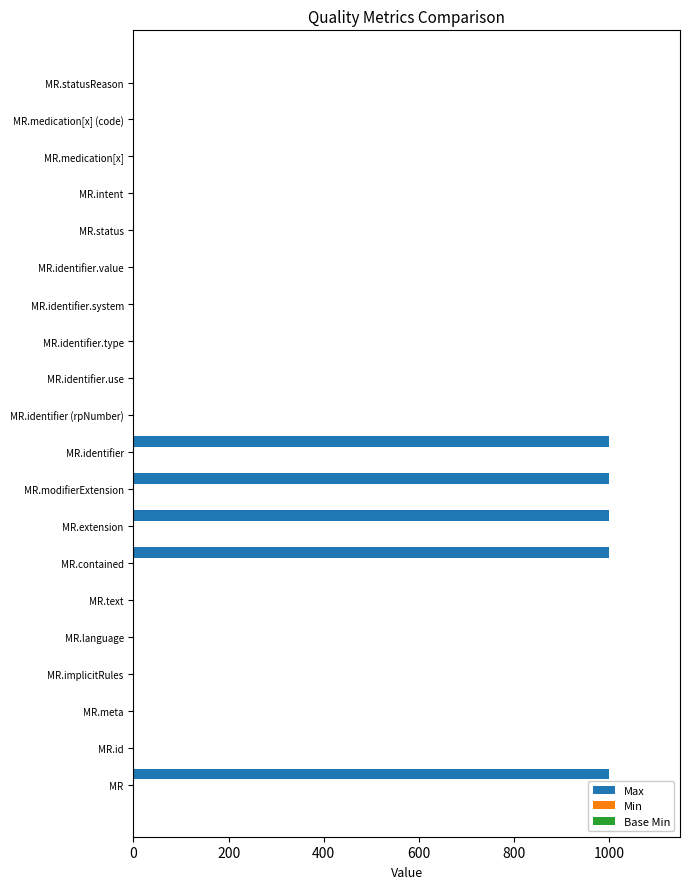

What is the sum of all Max values?

5008